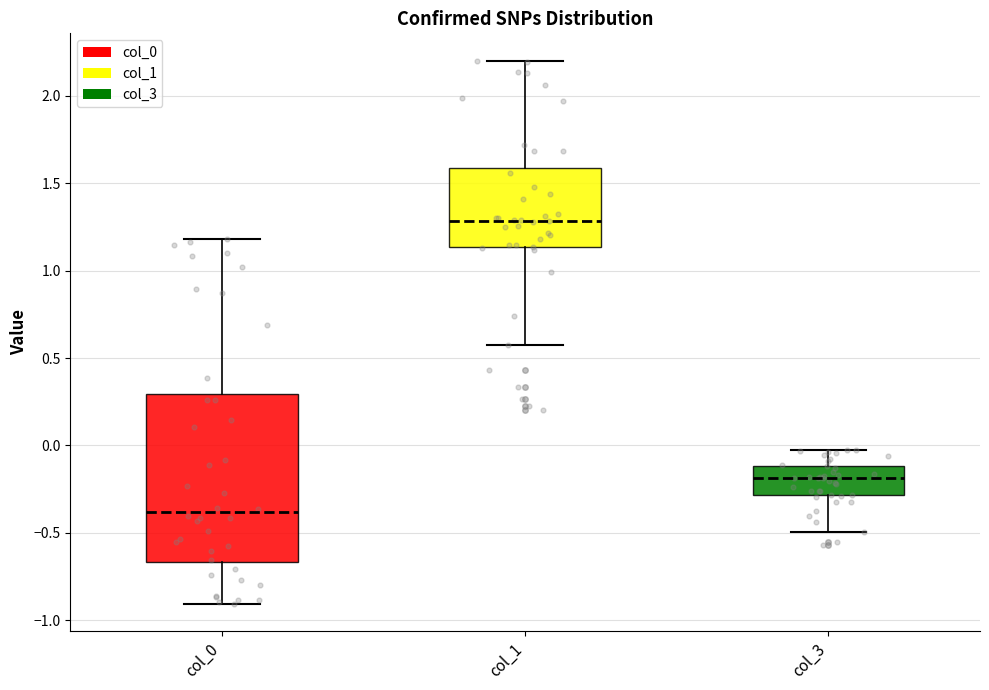

Which box's median line is the lowest?

col_0